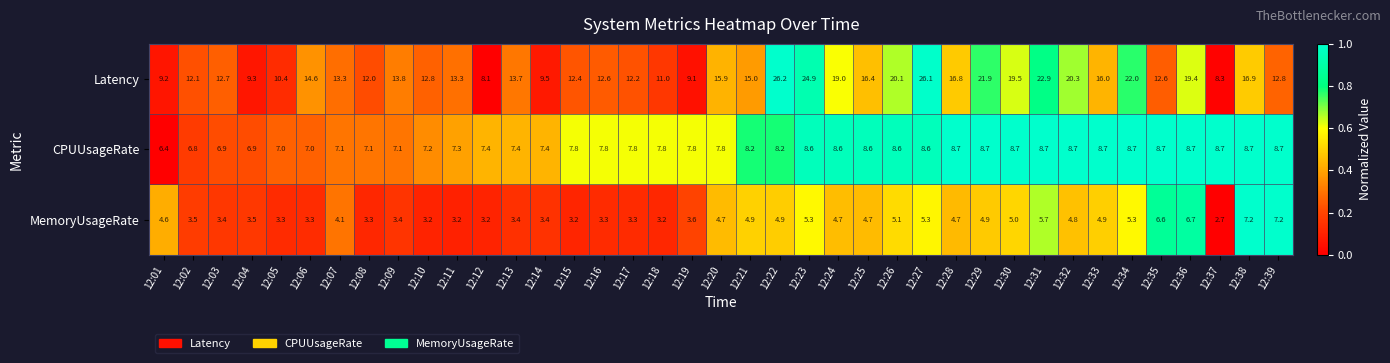

What is the total value across all series at 12:25?

29.7